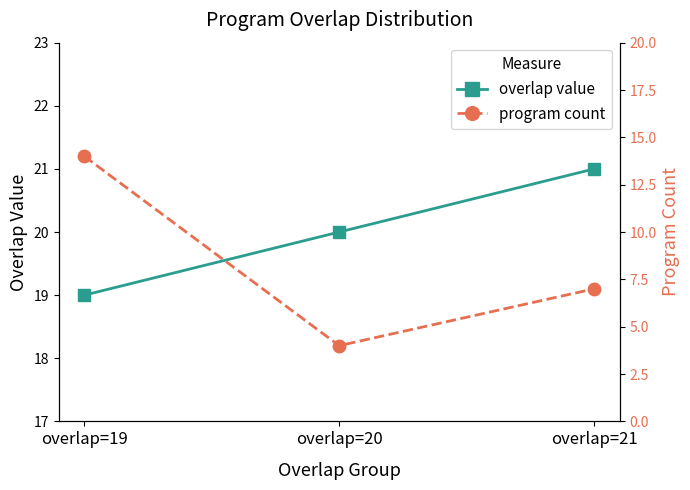

Is the value of count per group at overlap=19 greater than the value of program count at overlap=19?

Yes